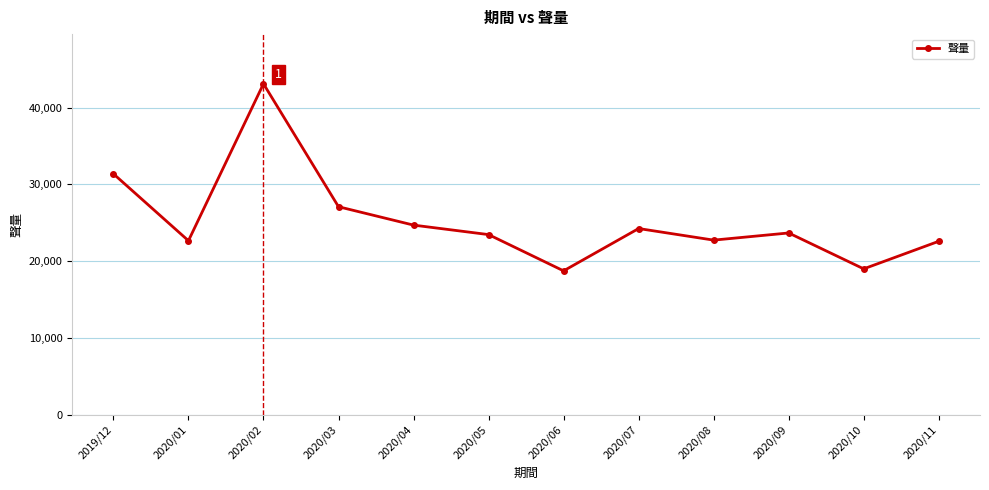

What is the ratio of the value at 2020/06 to the value at 2019/12?

0.6